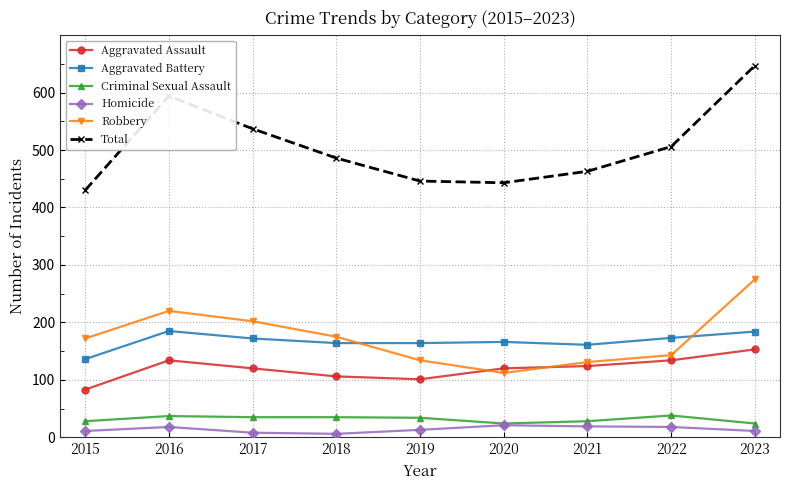

True or false: Aggravated Battery and Aggravated Assault cross at least once.

False